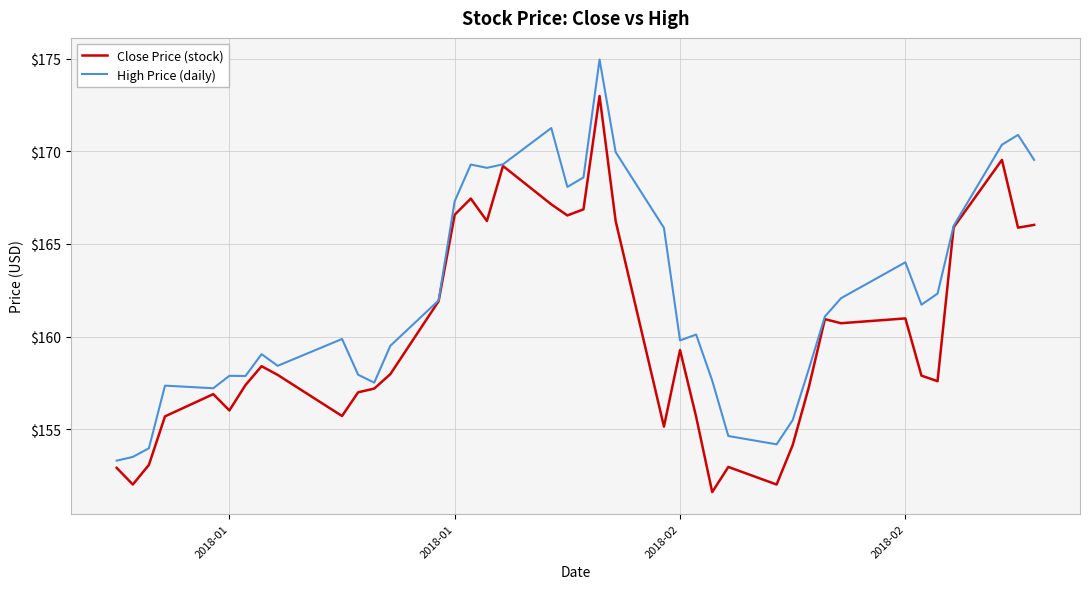

What is the greatest value displayed?

175.0